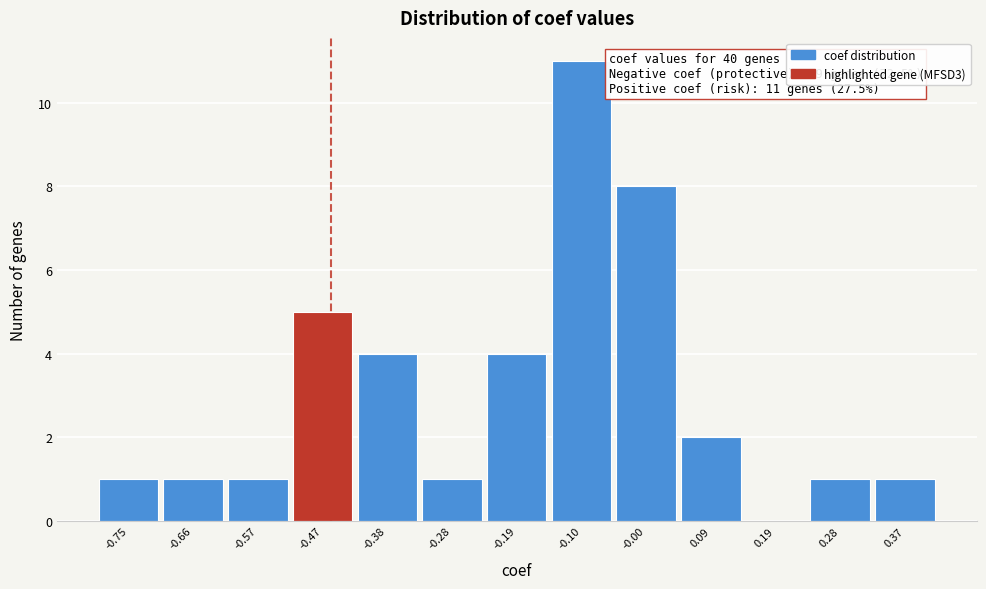

Which range on the x-axis has the tallest bar?

-0.14 to -0.05